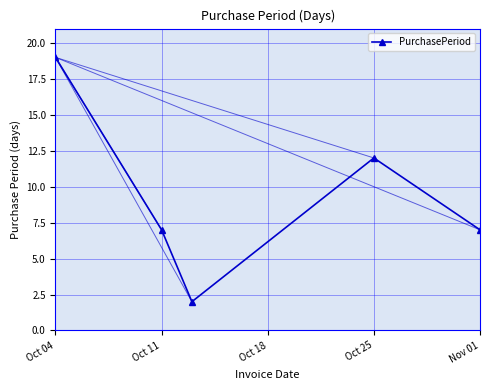

What is the greatest value displayed?

19